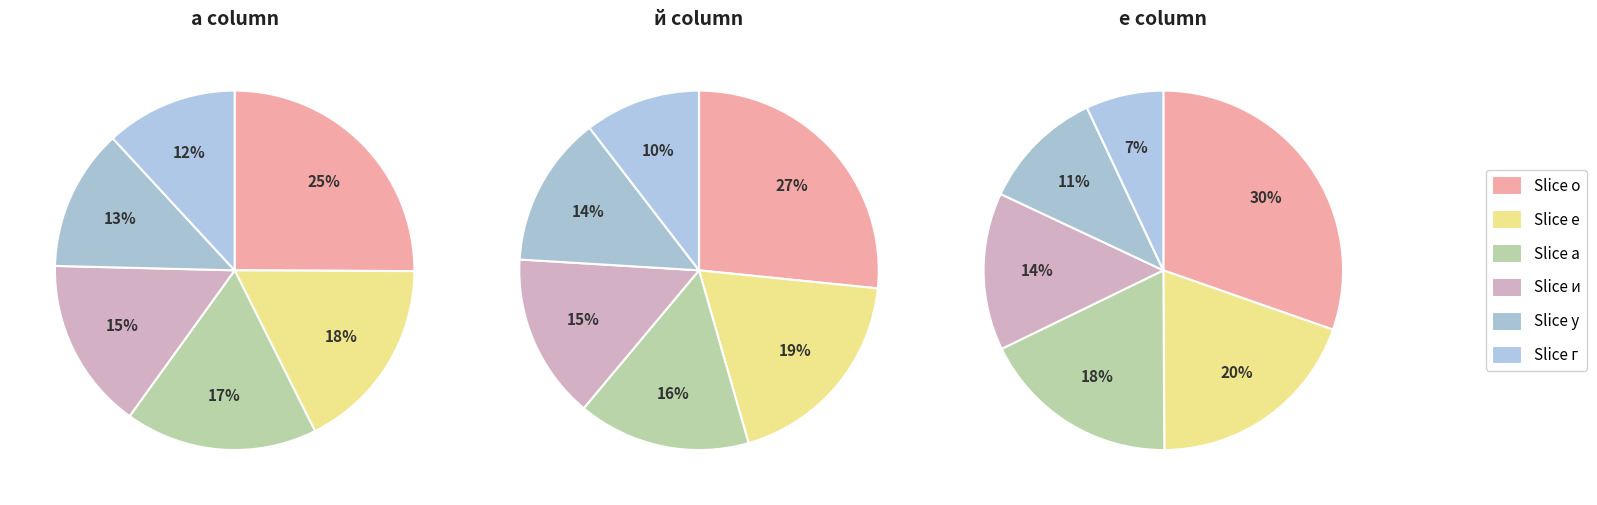

Does any single category account for the majority?

No